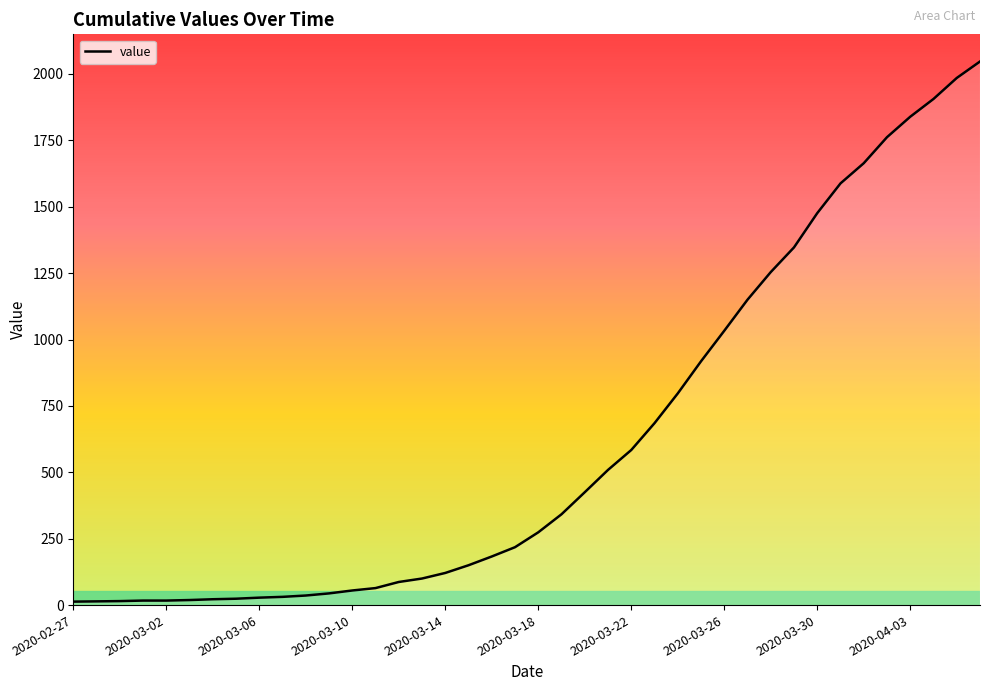

What is the difference between the maximum and minimum values?

2034